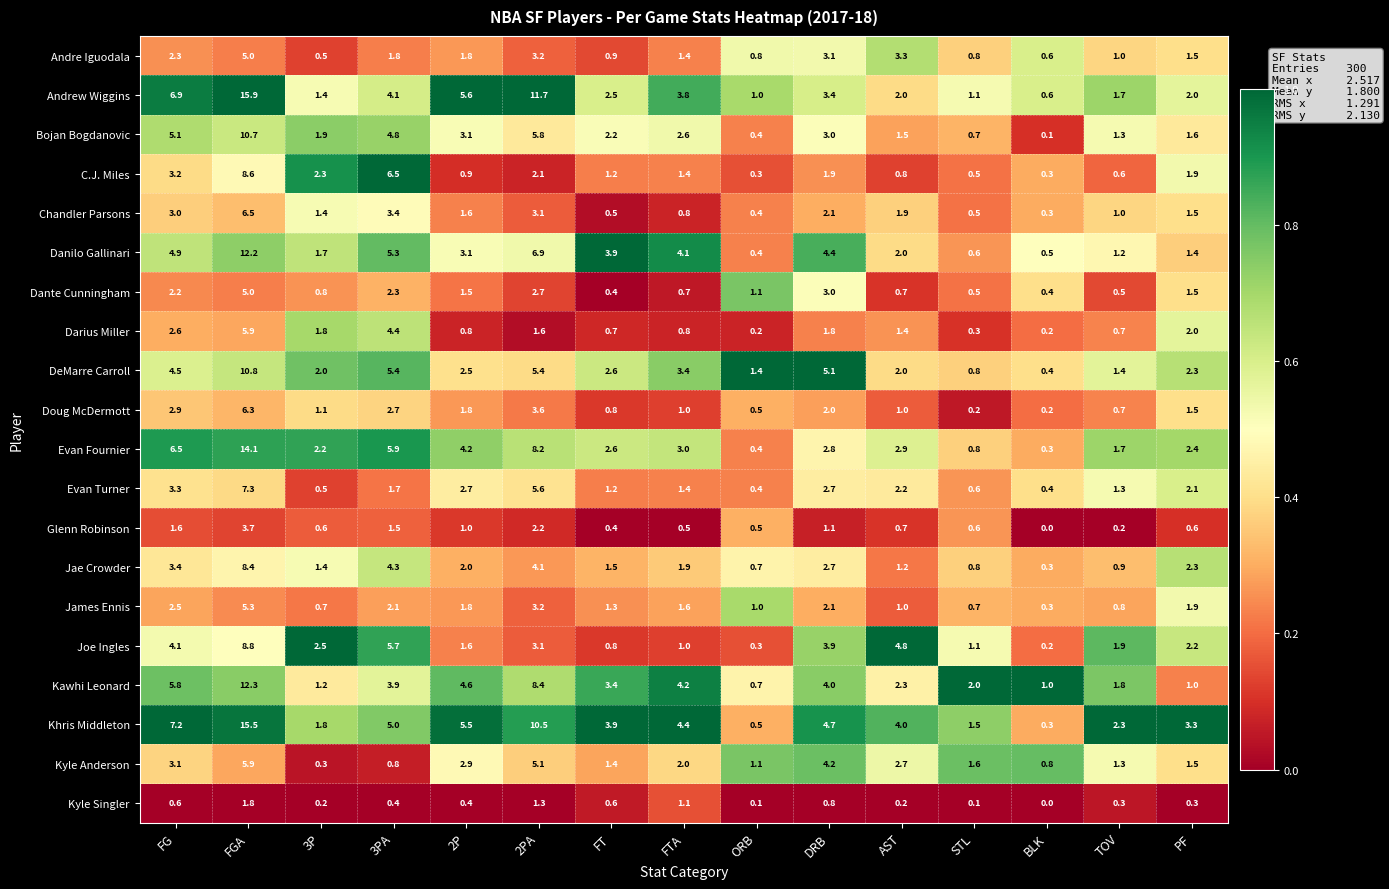

How many data points does each series have?

15